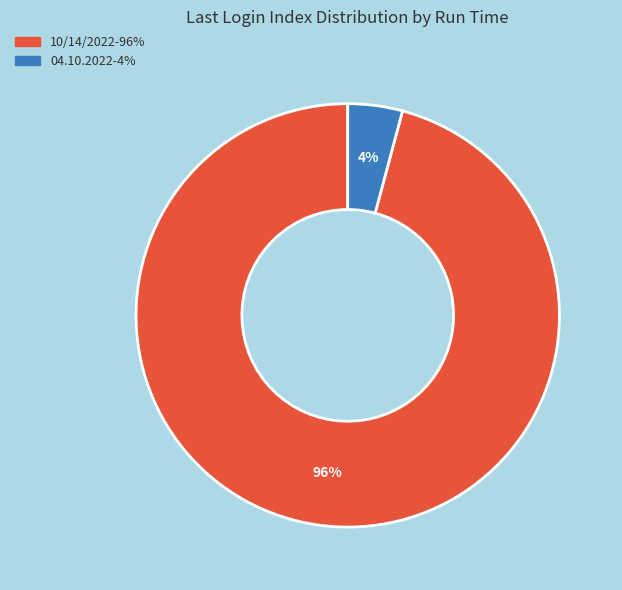

To the nearest percent, what is the difference between the largest and smallest slice percentages?

92%